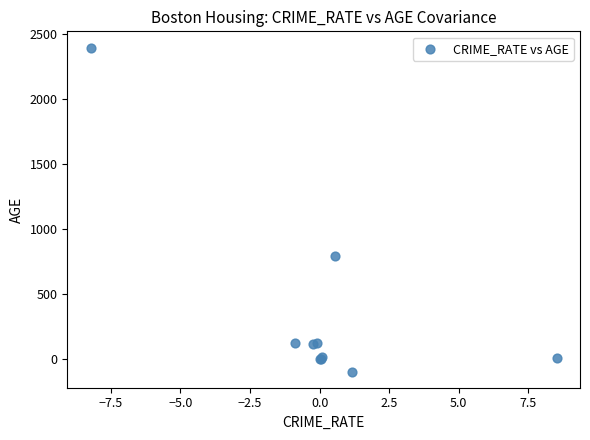

What Y value in the scatter plot is closest to 1150?

790.8